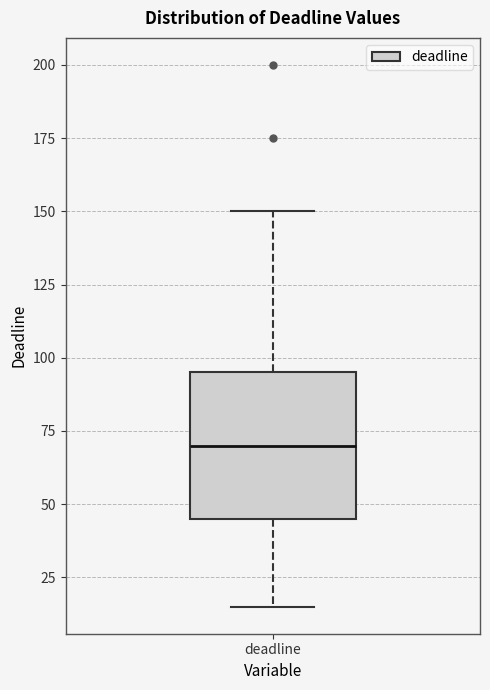

Where is the upper edge of the box for deadline on the y-axis? The values are not printed on the chart, so give them approximately, as read against the axis.

95